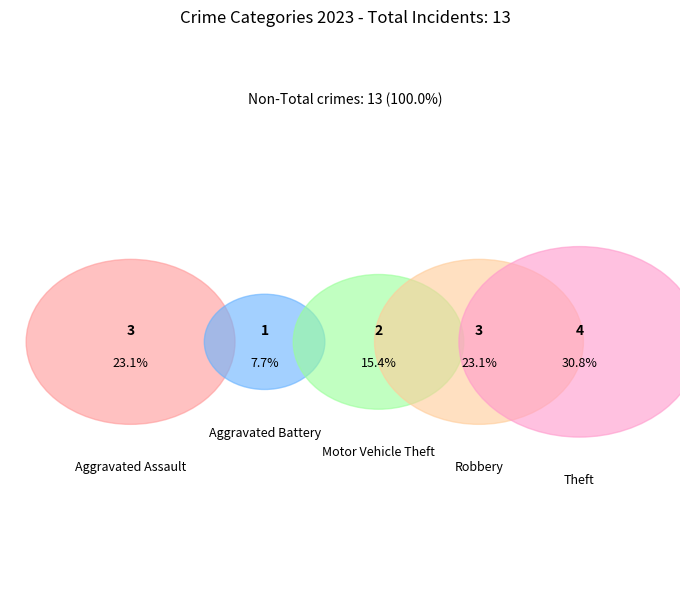

What is the change in value from Motor Vehicle Theft to Total?

+11